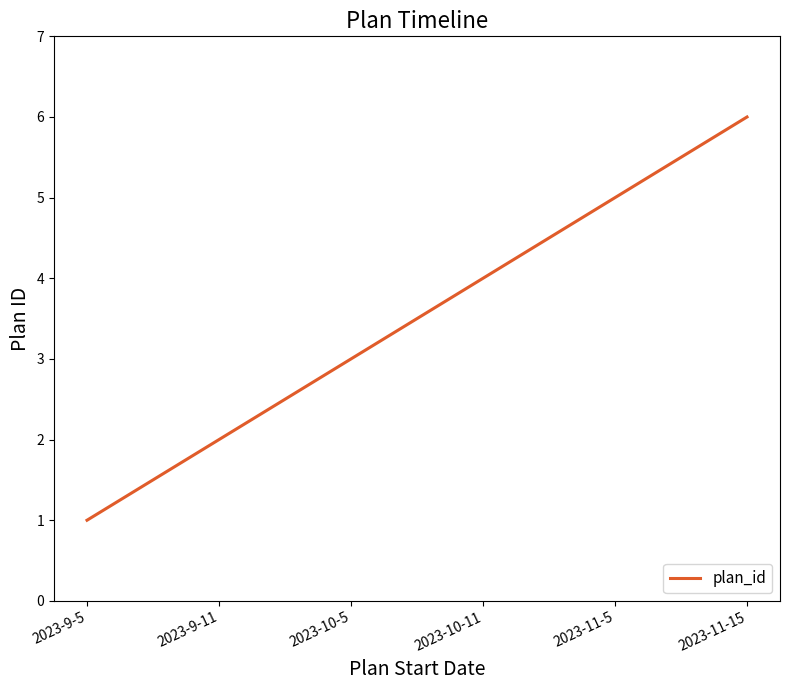

Count the values in the range 2 to 5.

4